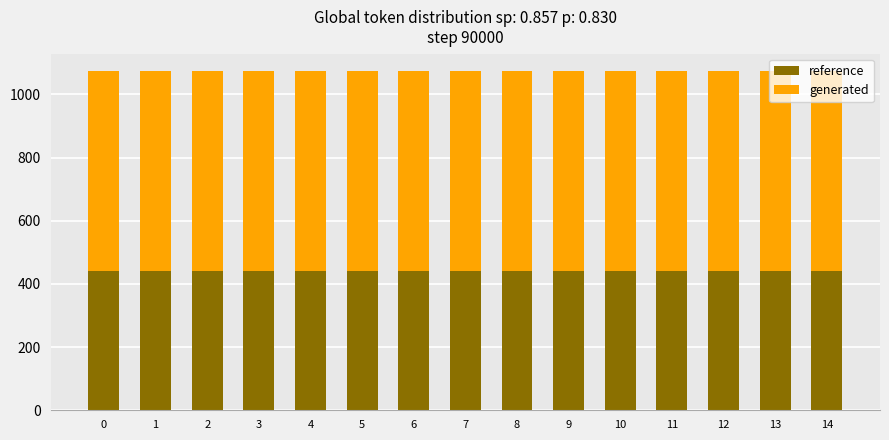

What is the total value across all series at 12?

1075